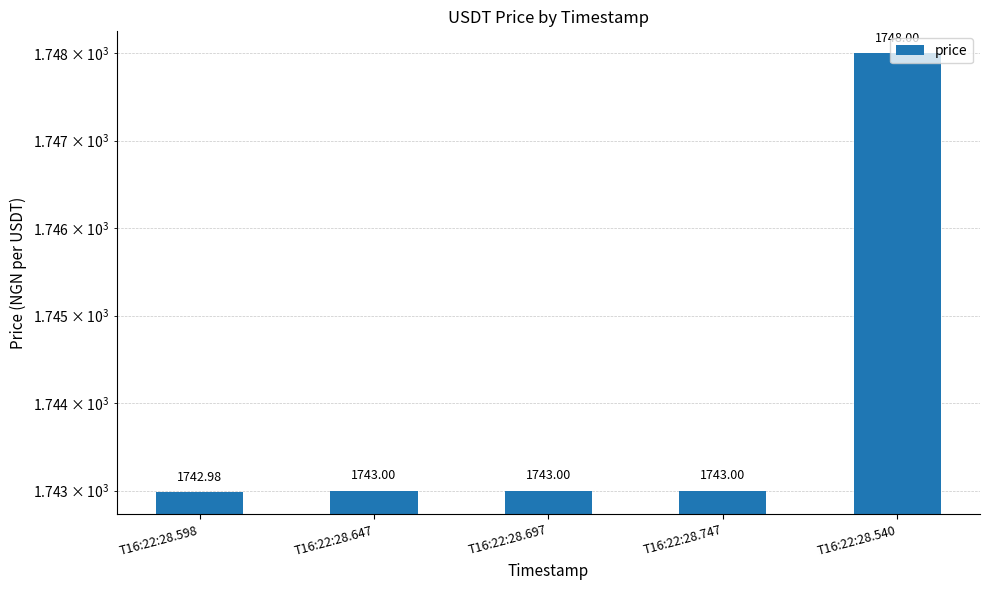

How many distinct data groups are displayed?

1